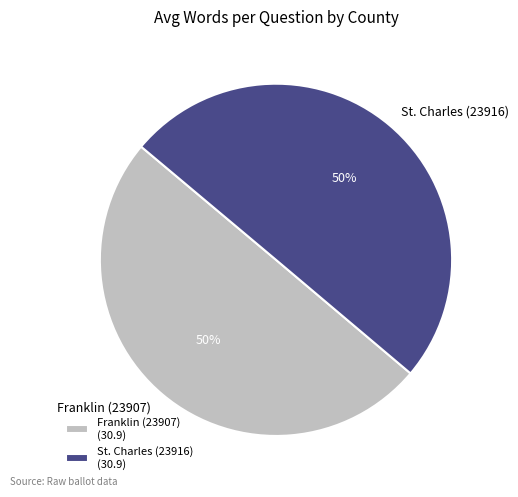

To the nearest percent, what is the average slice percentage?

50%